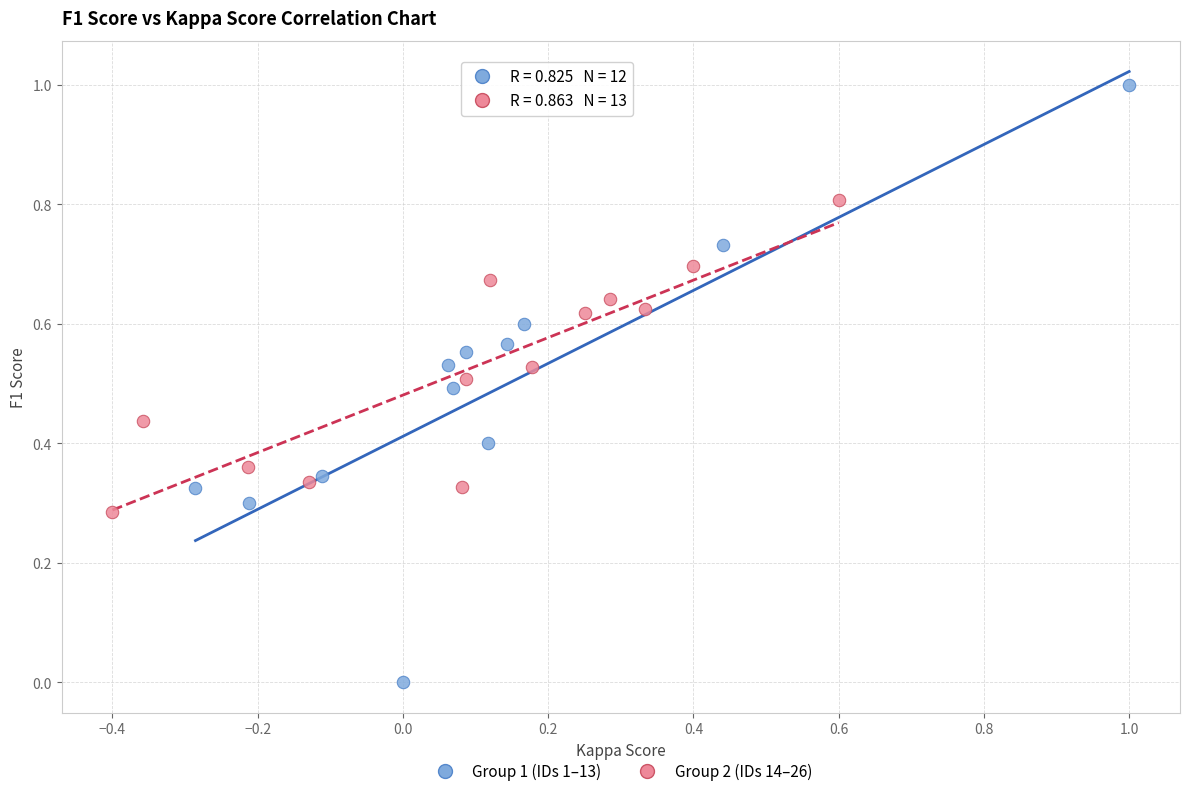

Which series has the largest Y range (max minus min)?

Group 1 (IDs 1–13)